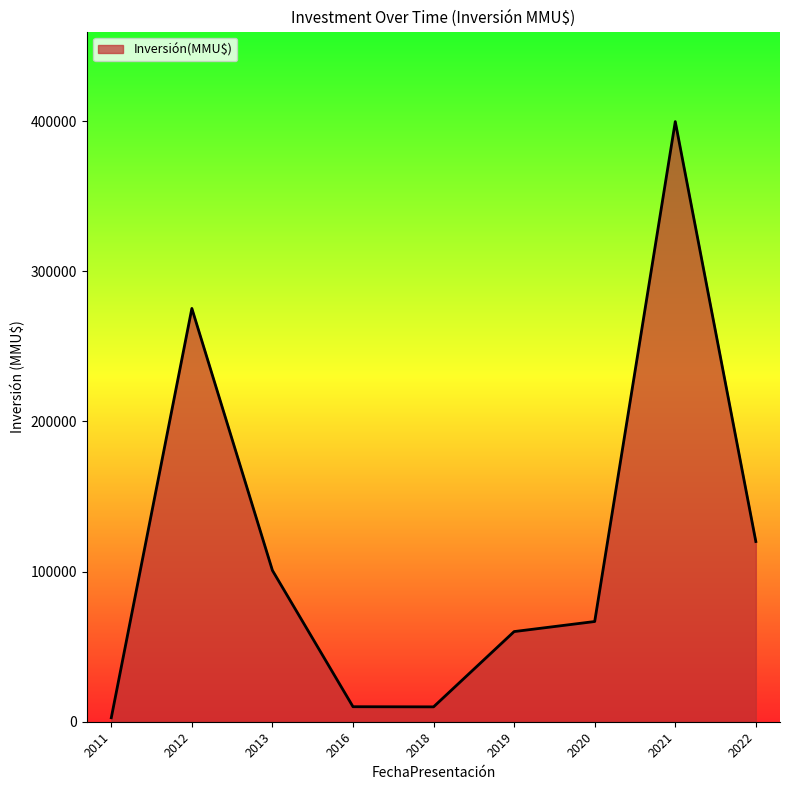

What is the difference between the maximum and minimum values?

396963